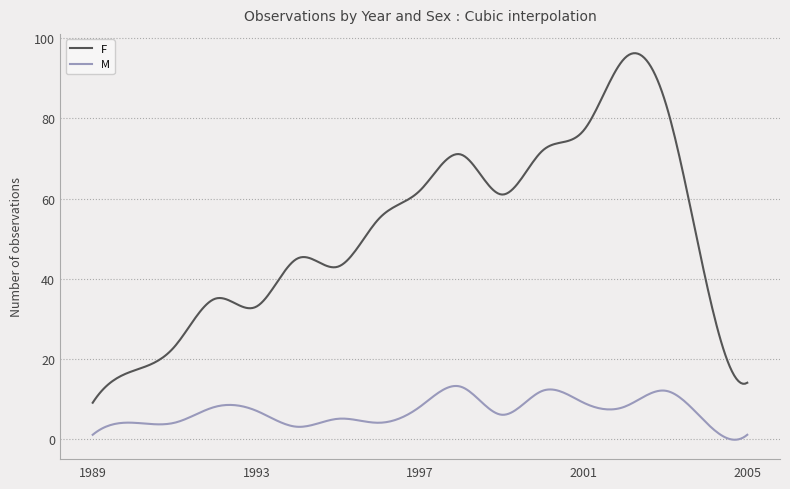

True or false: F and M intersect in this chart.

False